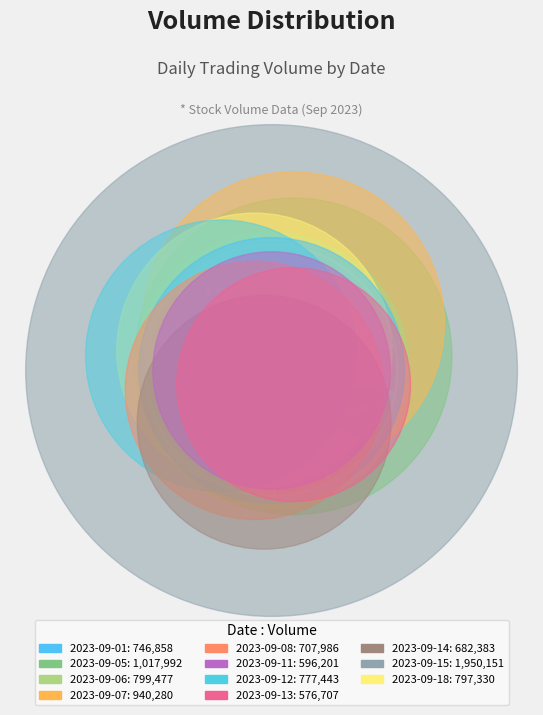

Which has a higher value, 2023-09-15 or 2023-09-01?

2023-09-15